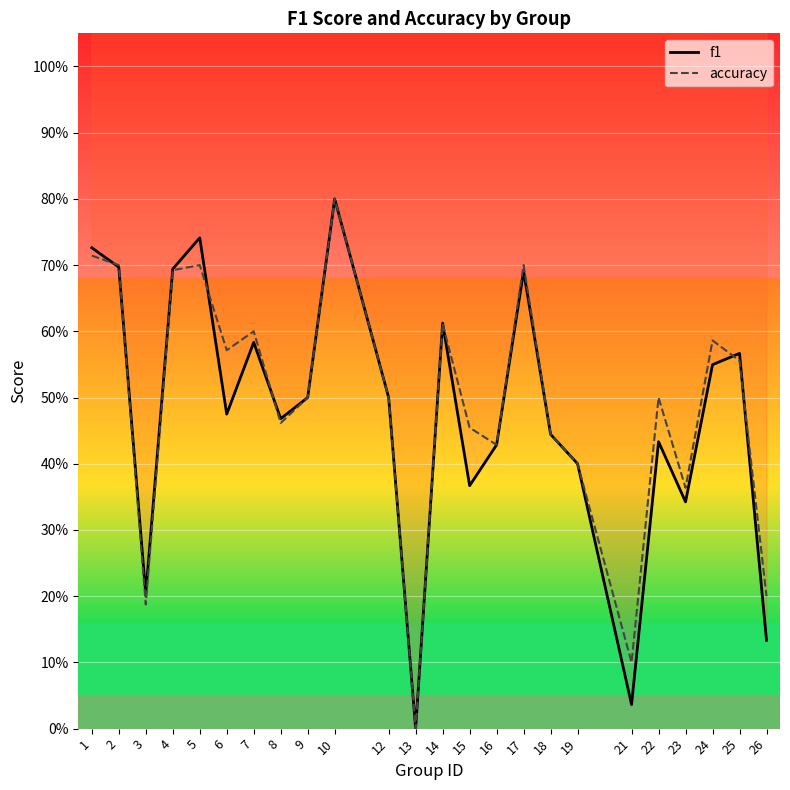

Reading left to right, extract all data points from this chart.

f1: 0.7	0.7	0.2	0.7	0.7	0.5	0.6	0.5	0.5	0.8	0.5	0.0	0.6	0.4	0.4	0.7	0.4	0.4	0.0	0.4	0.3	0.5	0.6	0.1
accuracy: 0.7	0.7	0.2	0.7	0.7	0.6	0.6	0.5	0.5	0.8	0.5	0.0	0.6	0.5	0.4	0.7	0.4	0.4	0.1	0.5	0.4	0.6	0.6	0.2